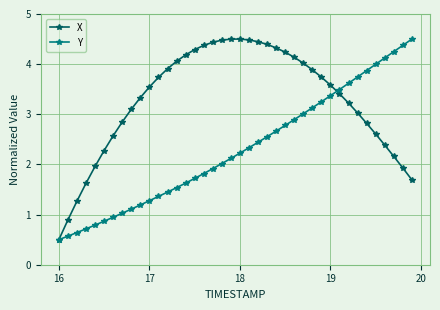

Which series has the largest total across all categories?

X